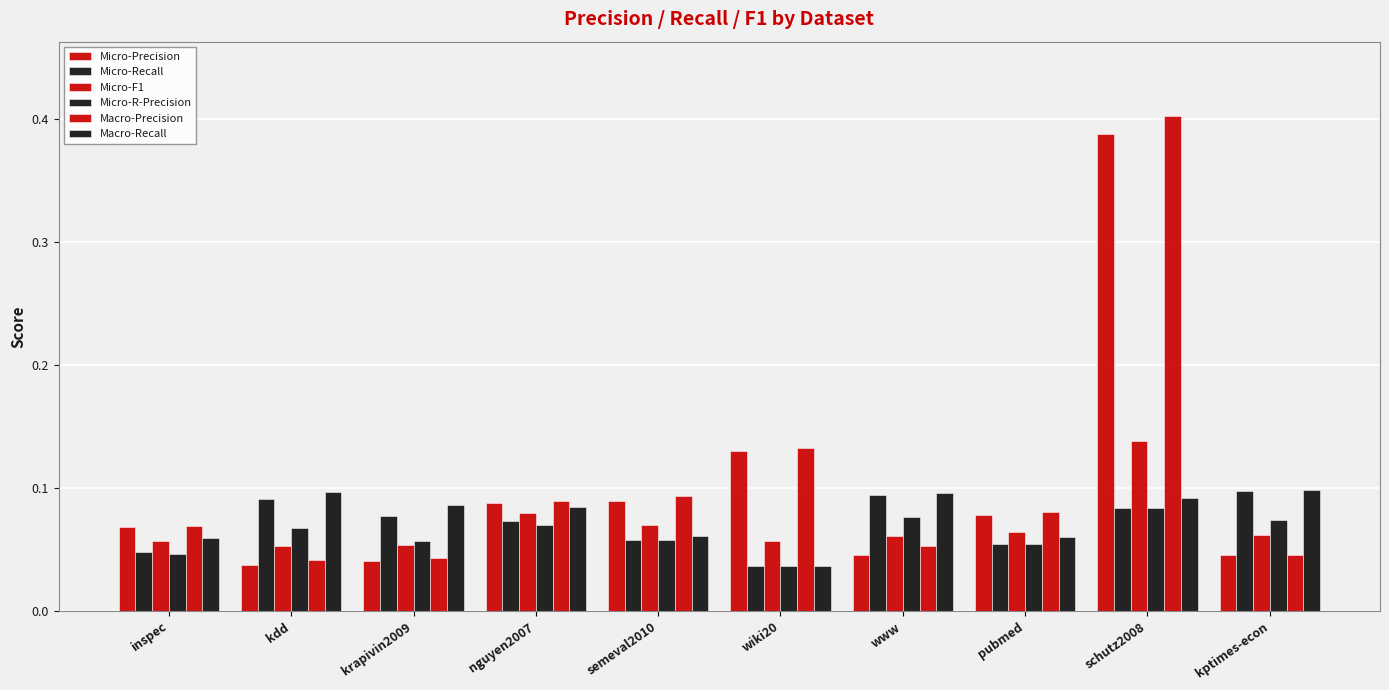

What position from the left is wiki20?

6